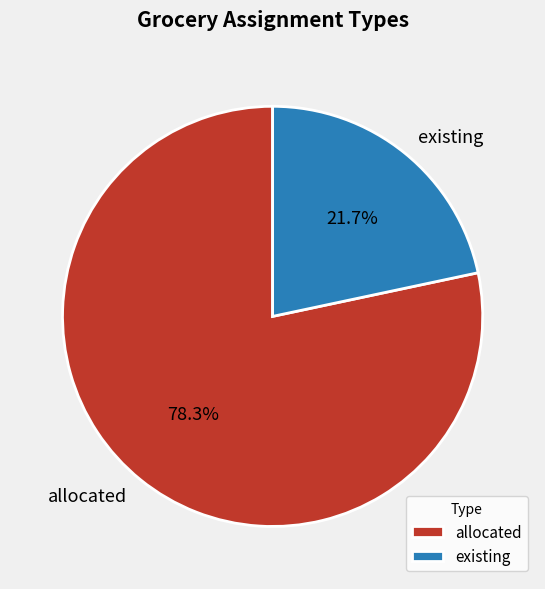

Which slice represents more than half of the pie?

allocated